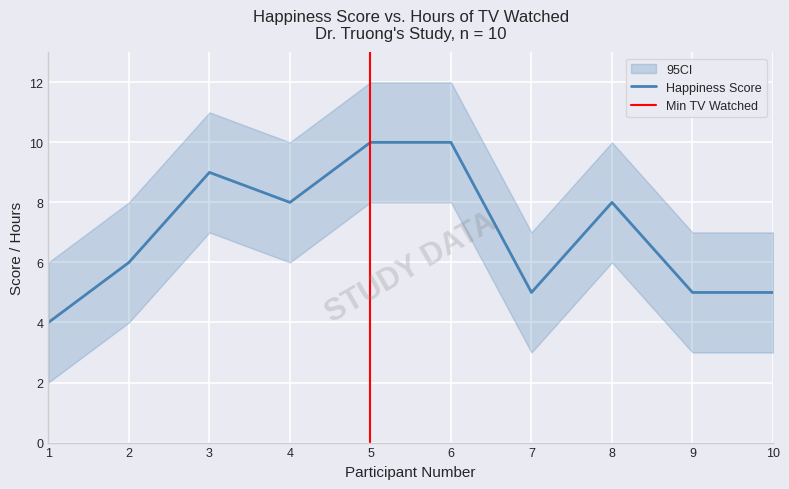

What is the greatest value displayed?

10